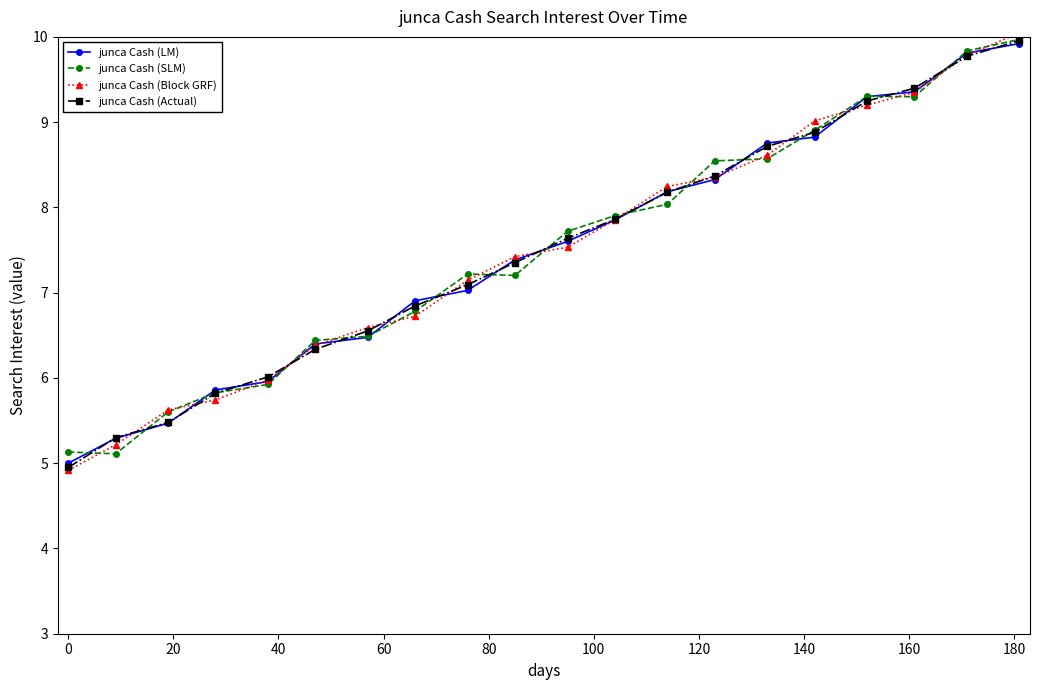

What is the maximum value shown in the chart?

10.0